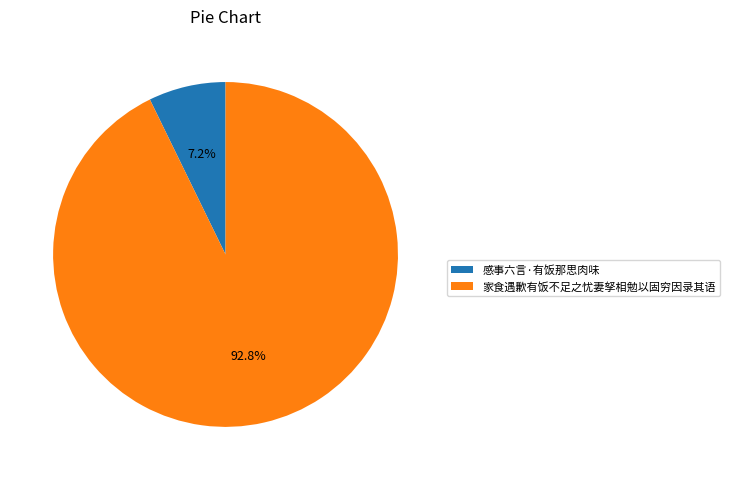

Between 感事六言·有饭那思肉味 and 家食遇歉有饭不足之忧妻孥相勉以固穷因录其语, which is larger?

家食遇歉有饭不足之忧妻孥相勉以固穷因录其语